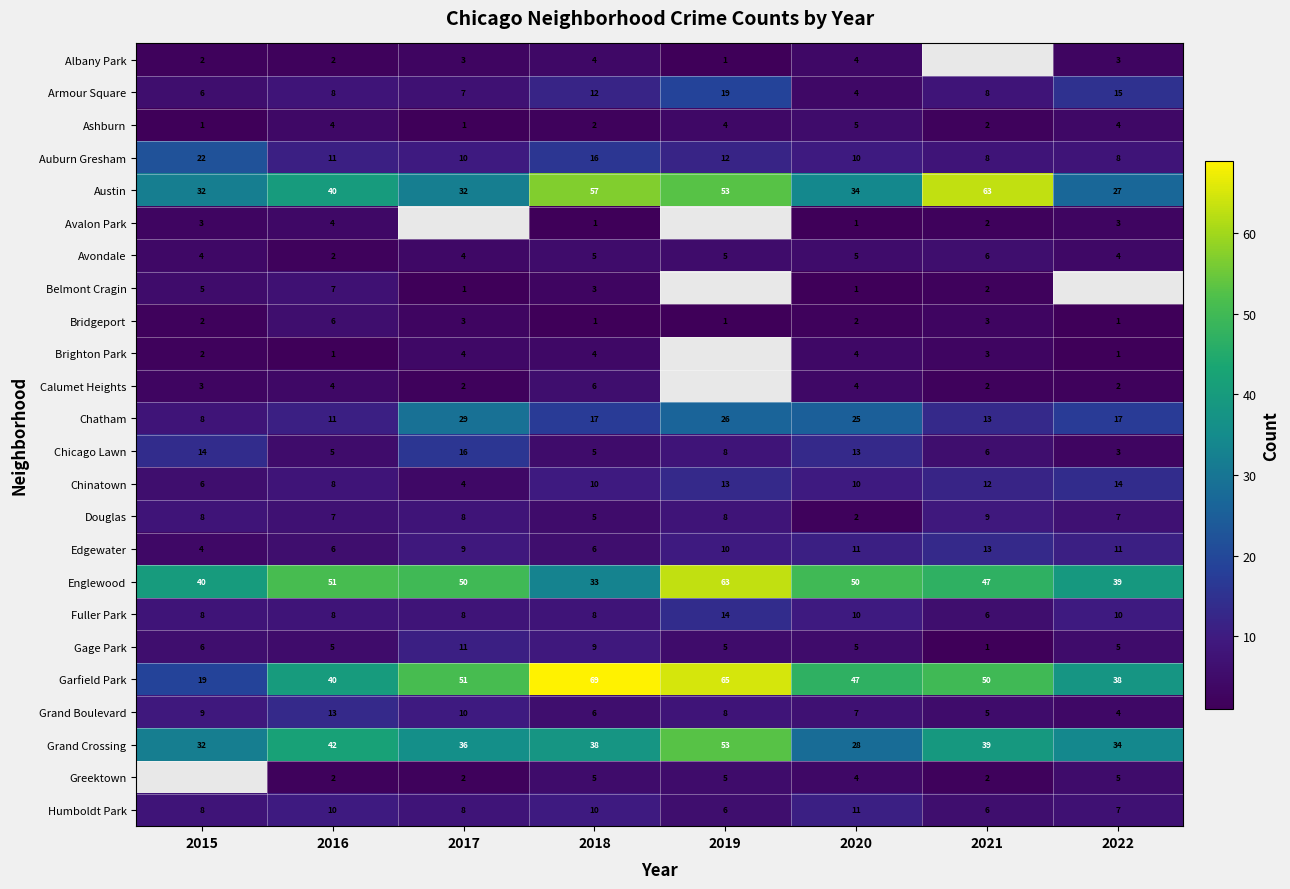

How many data points in Gage Park are less than 5?

1